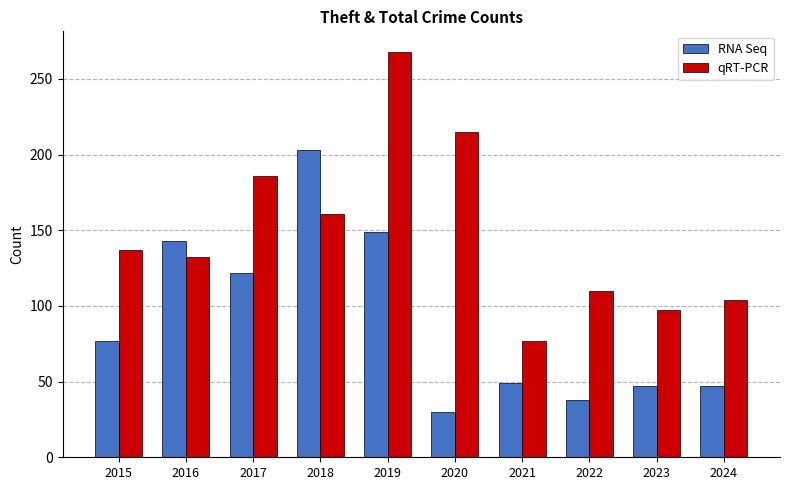

Count the number of data series in this chart.

2